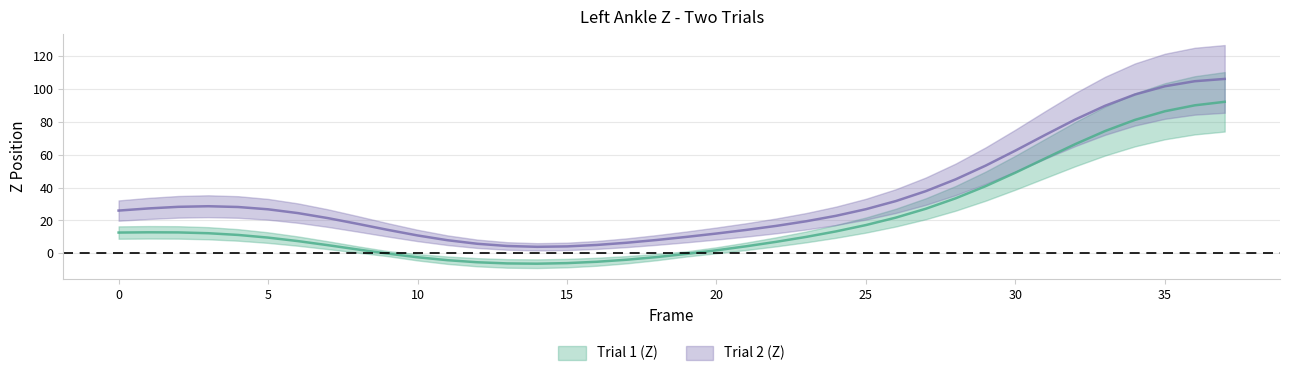

How many categories are shown in the chart?

38